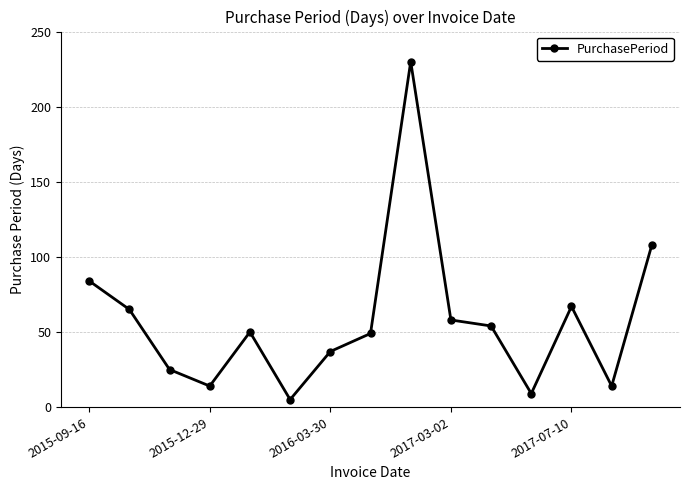

What is the sum of all values?

869